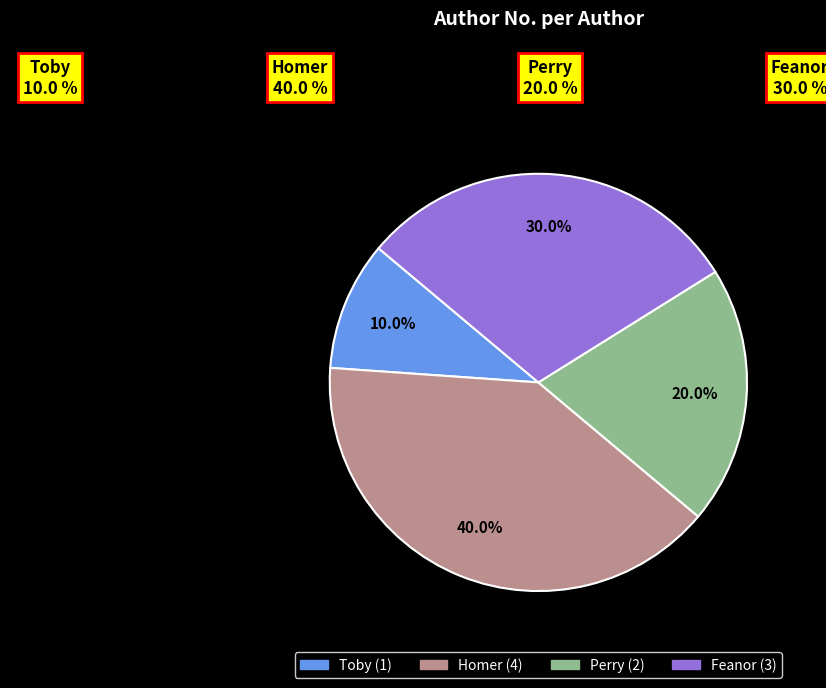

Is Homer the majority of the pie?

No